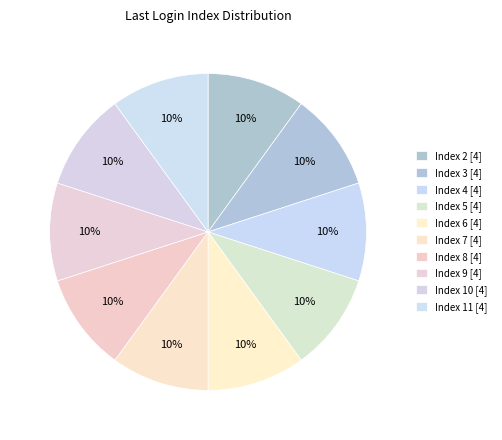

Is there a majority slice in this chart?

No